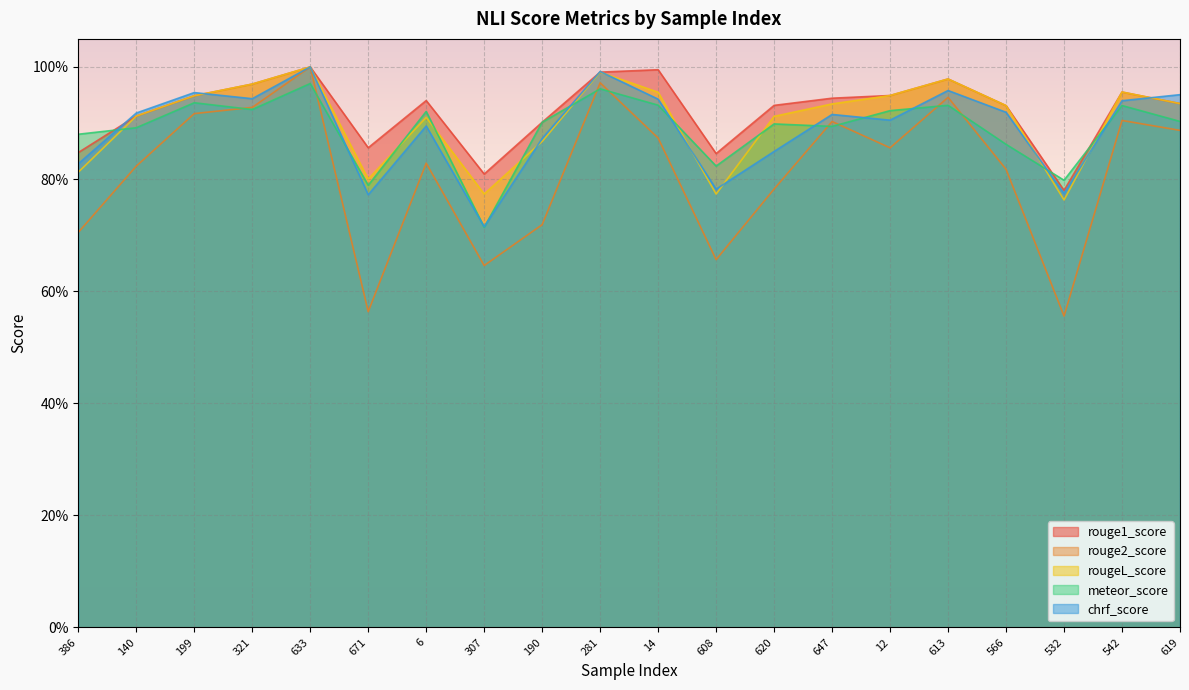

How many series are shown in this chart?

5